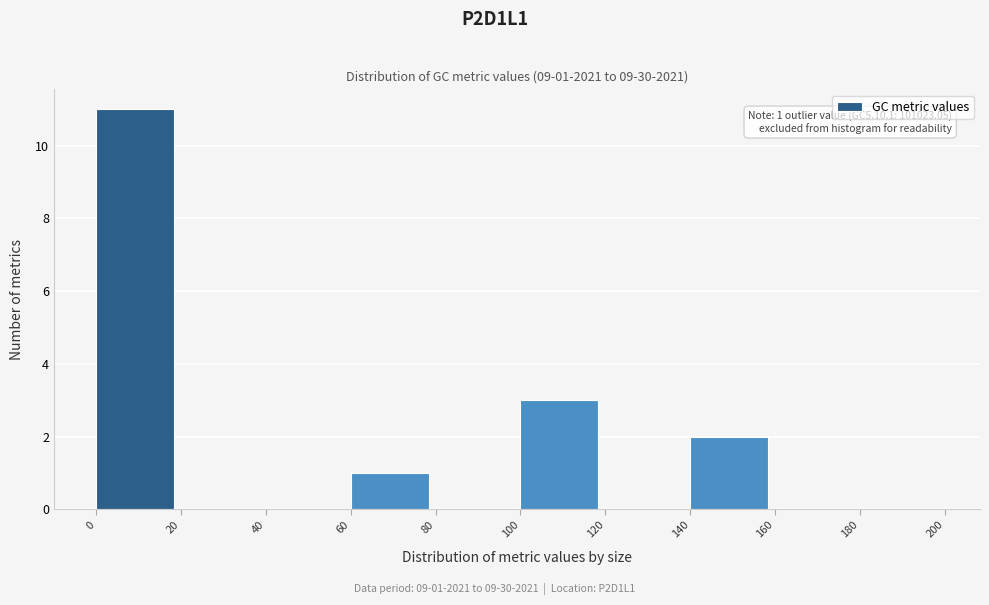

Over which range of the x-axis is the bar tallest?

0 to 20